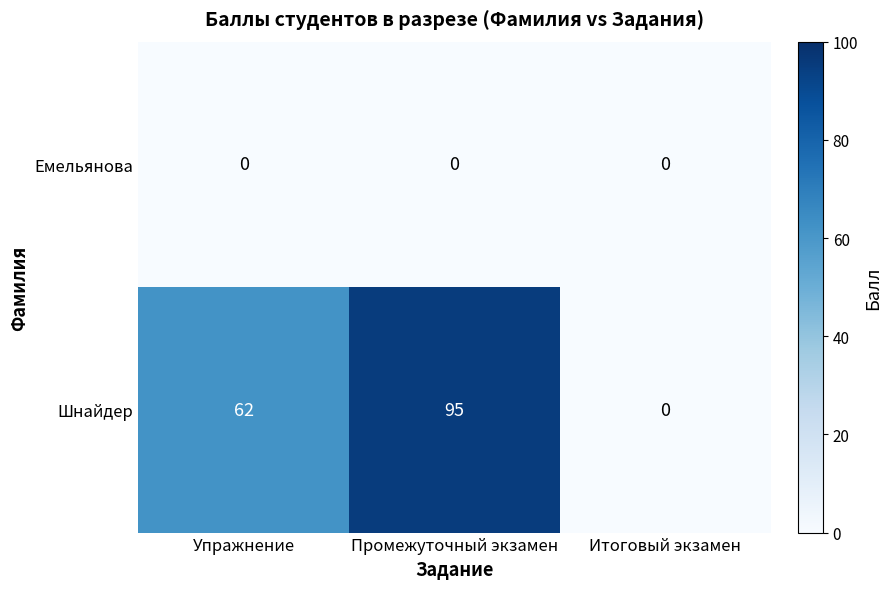

Reading left to right, what are all the values shown in this chart?

Емельянова: 0	0	0
Шнайдер: 62	95	0